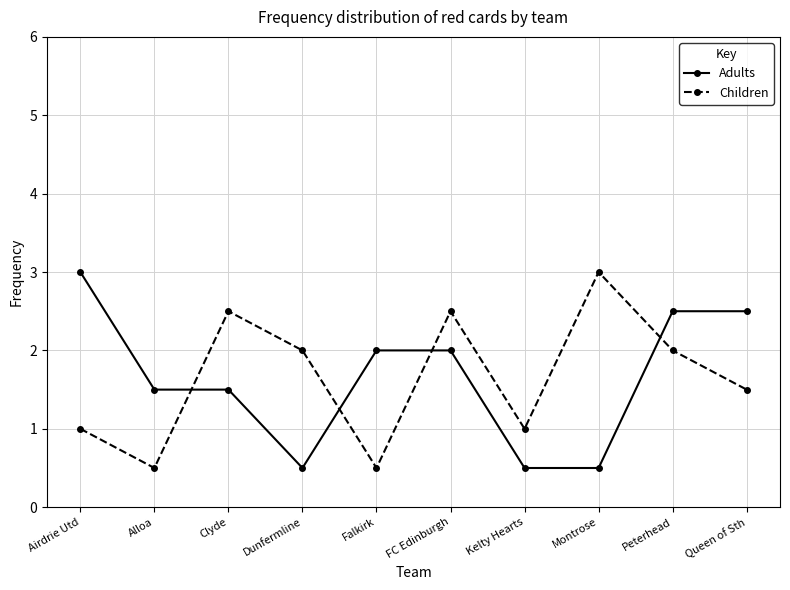

What is the spread (max minus min) of values at Dunfermline?

1.5